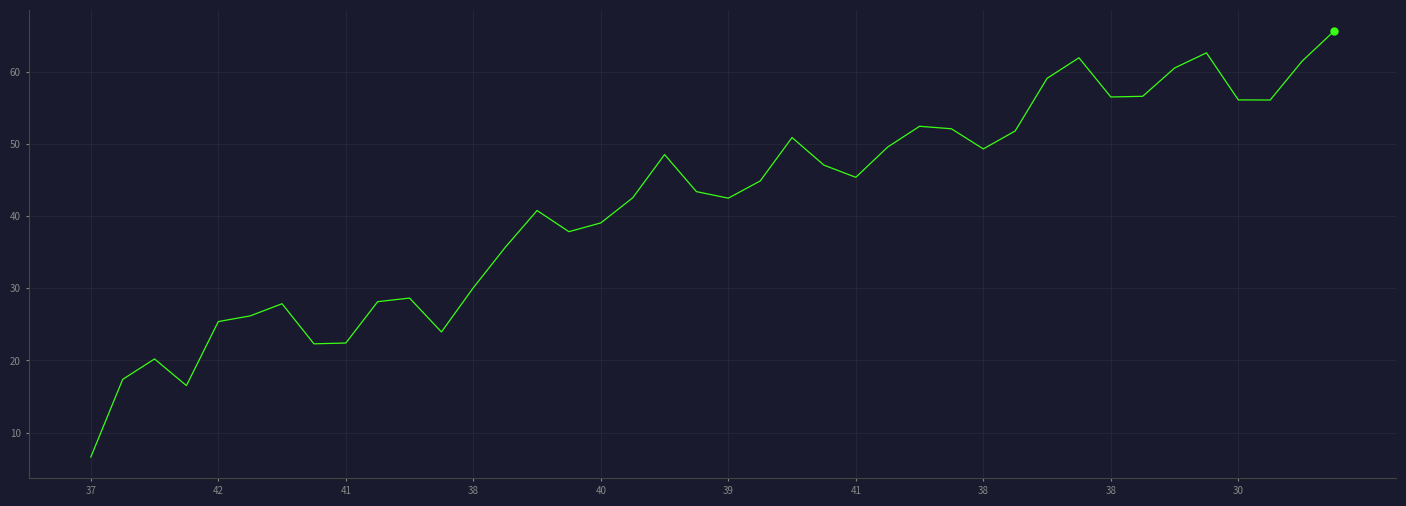

What is the difference between the maximum and minimum values?

59.0